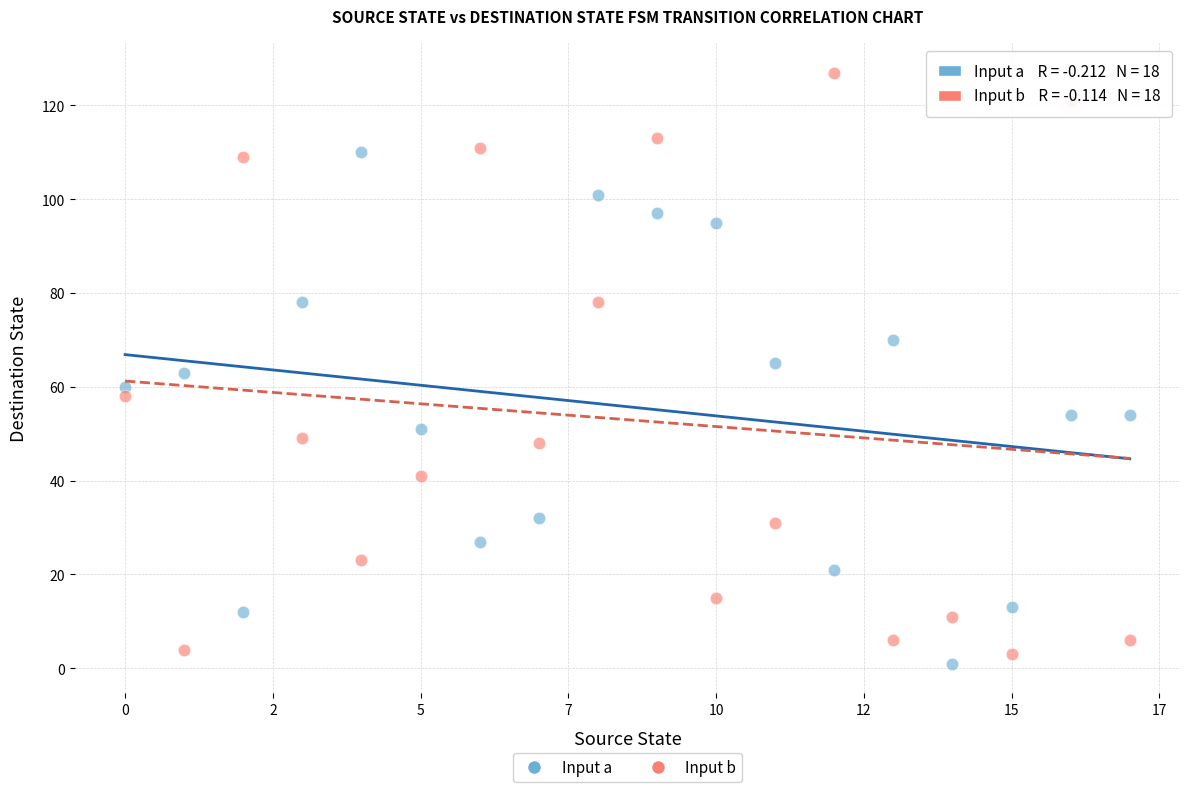

Across all data points, what is the range of Y values (max minus min)?

126